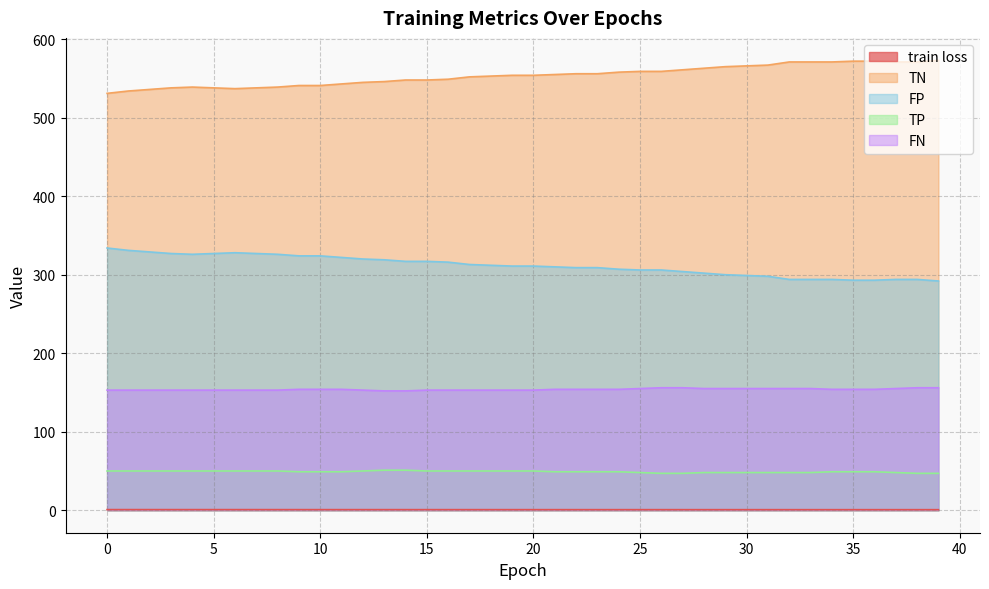

How many categories are shown in the chart?

40